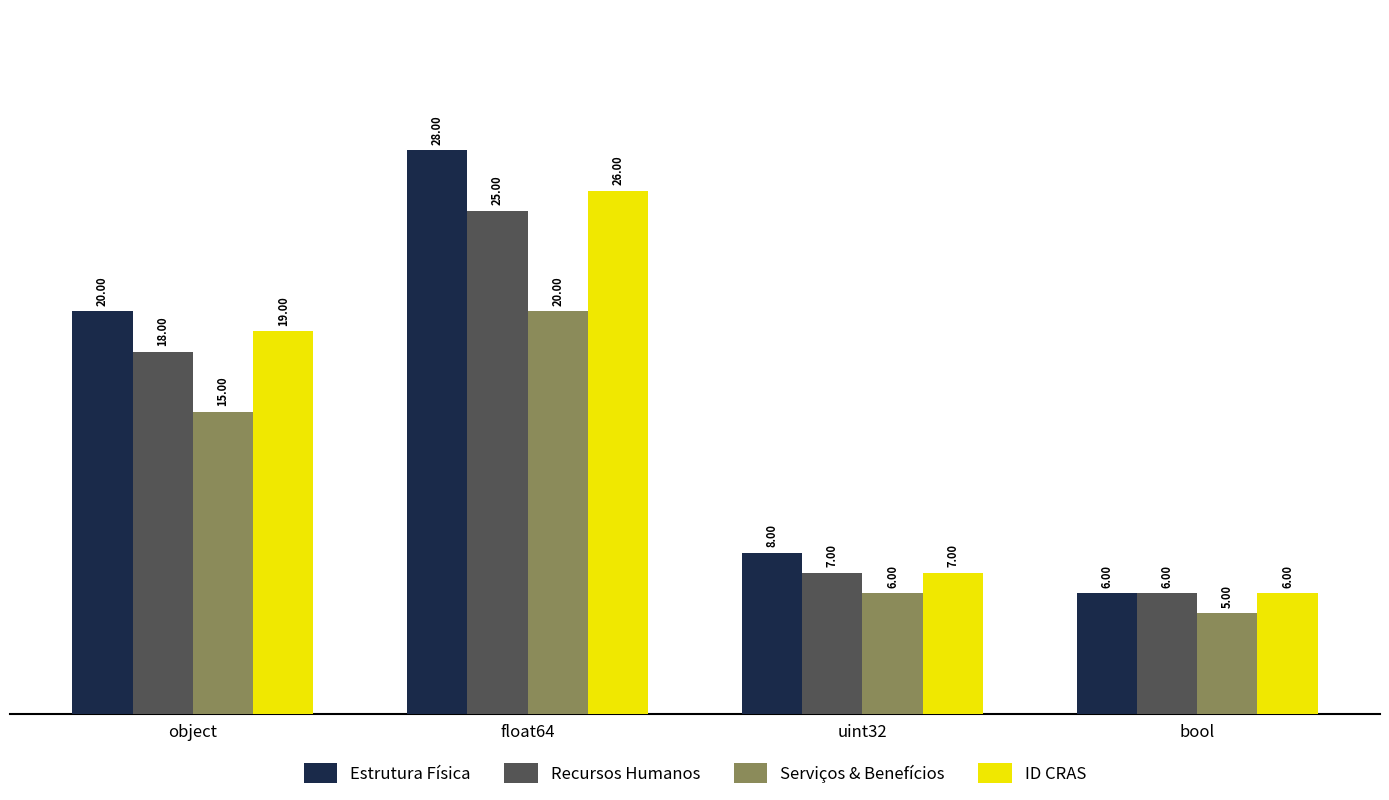

What is the maximum value shown in the chart?

28